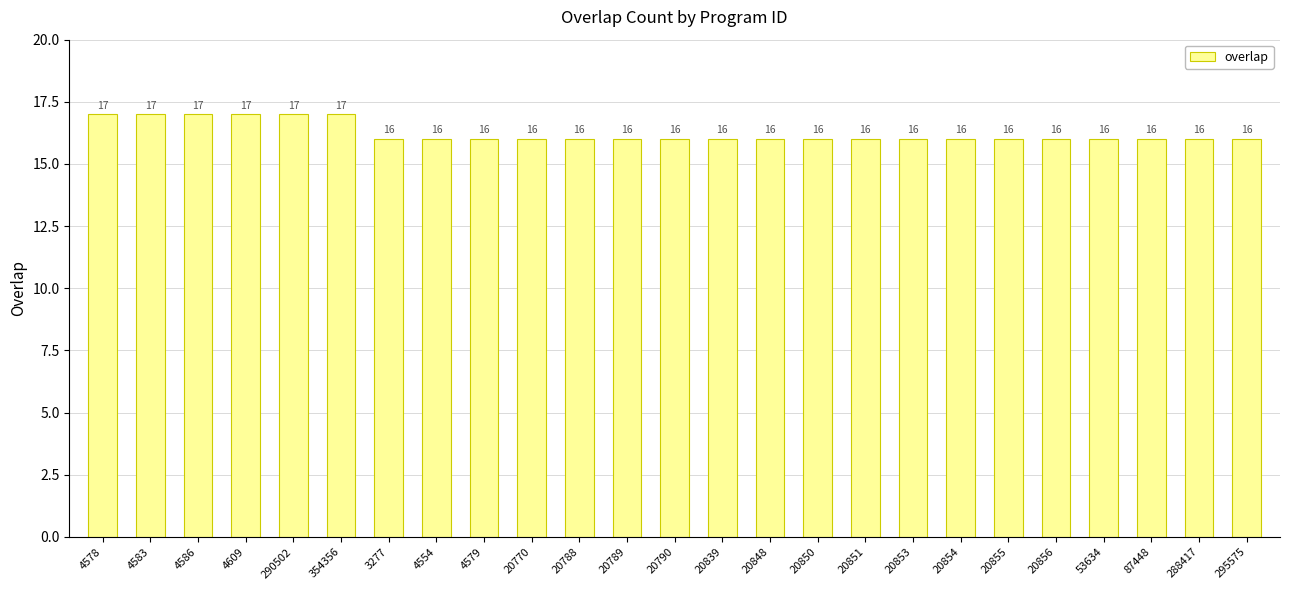

What is the sum of the values at 20790 and 20855?

32